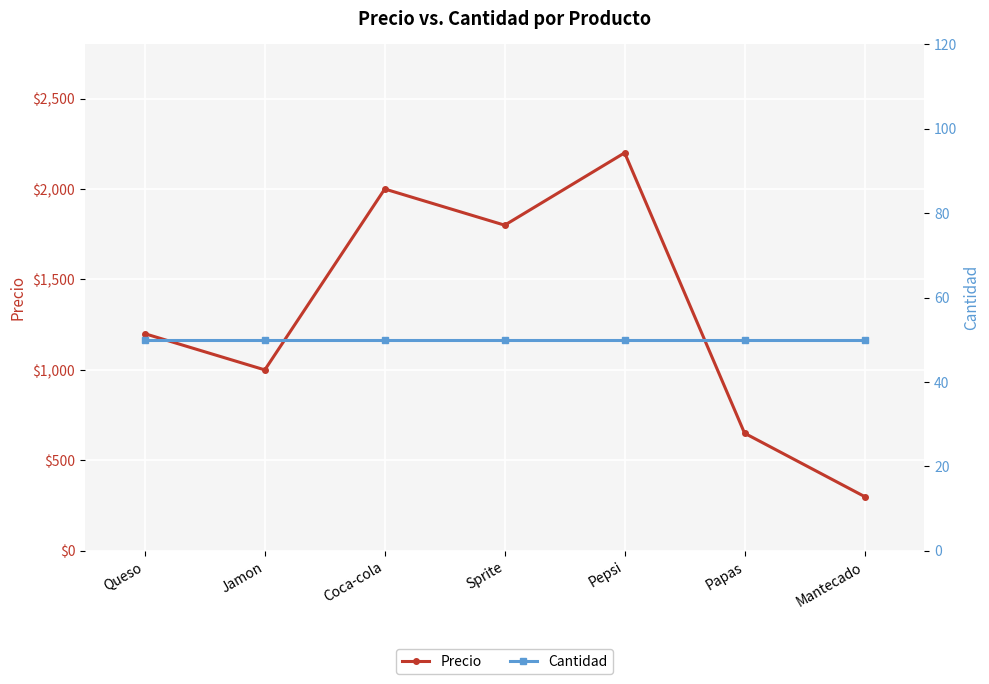

Which series changed the most between Queso and Jamon?

Precio